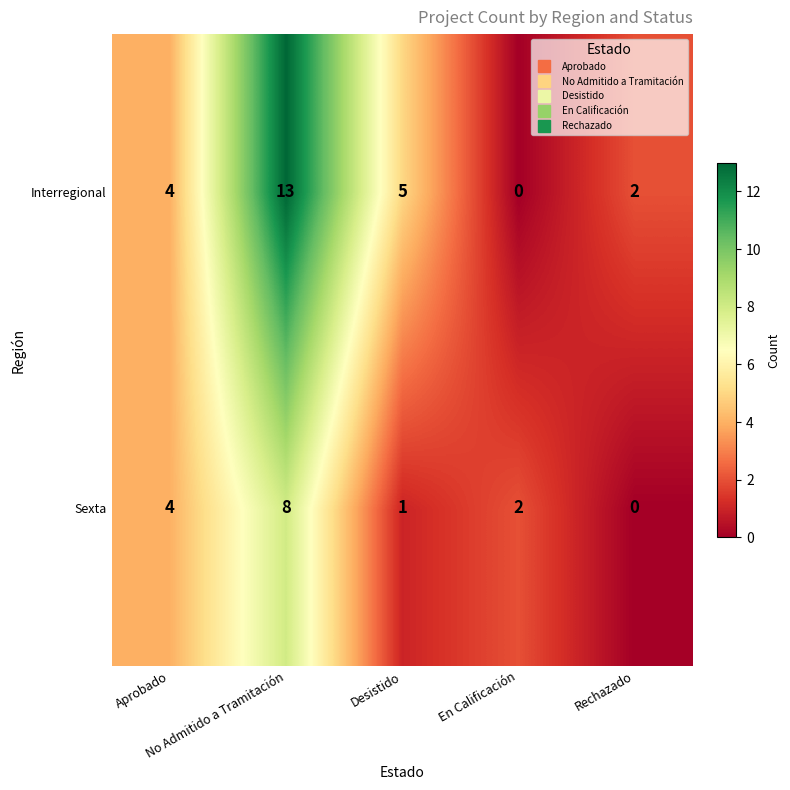

List the series in order of their peak value, highest first.

Interregional, Sexta